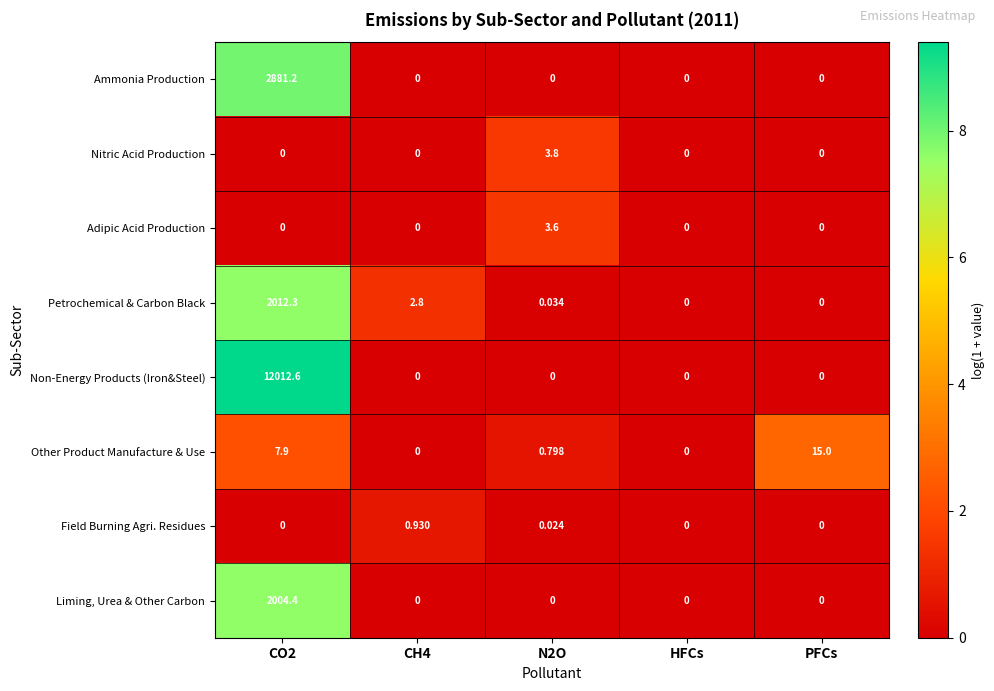

Between CH4 and HFCs, which series saw the biggest shift?

Petrochemical & Carbon Black